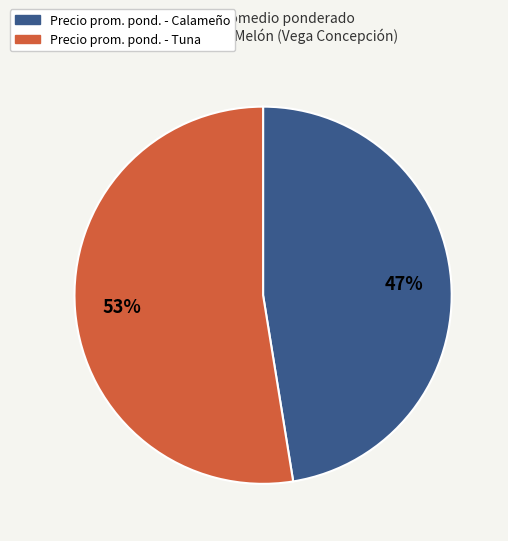

Does any single category account for the majority?

Yes